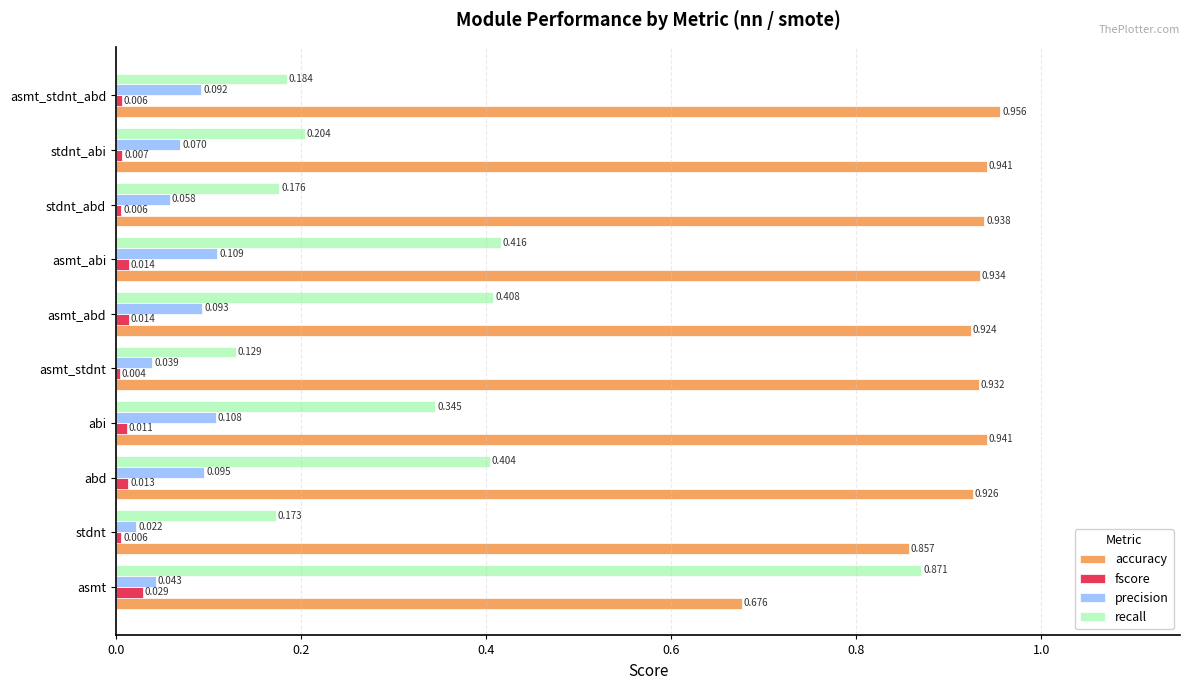

At which category is the sum across all series the highest?

asmt